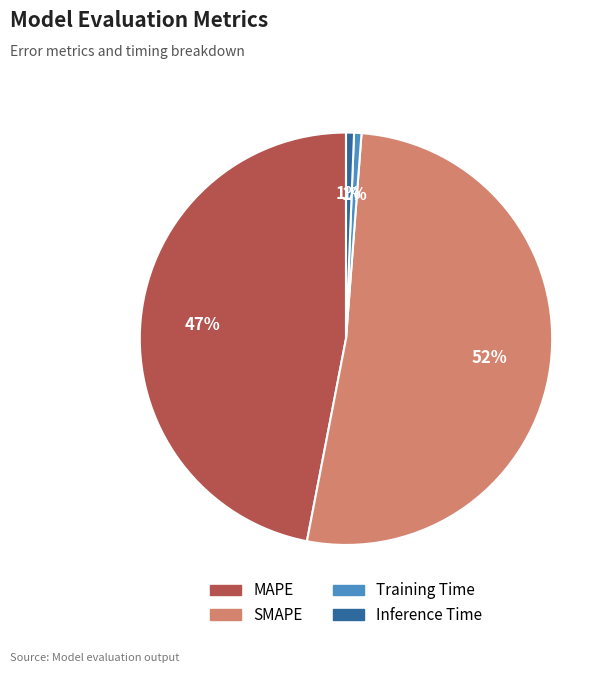

What percentage is the Training Time slice, to the nearest percent?

1%